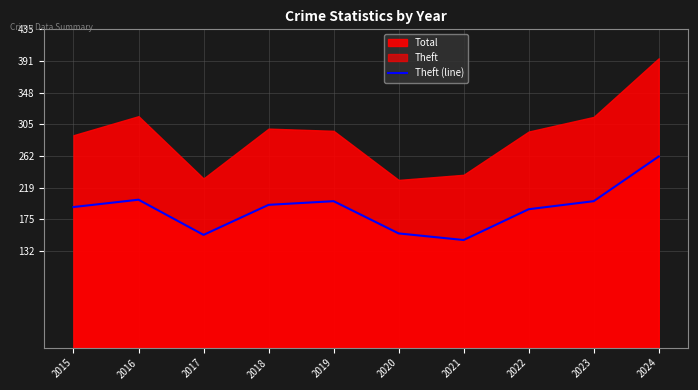

How many values are below 195?

5